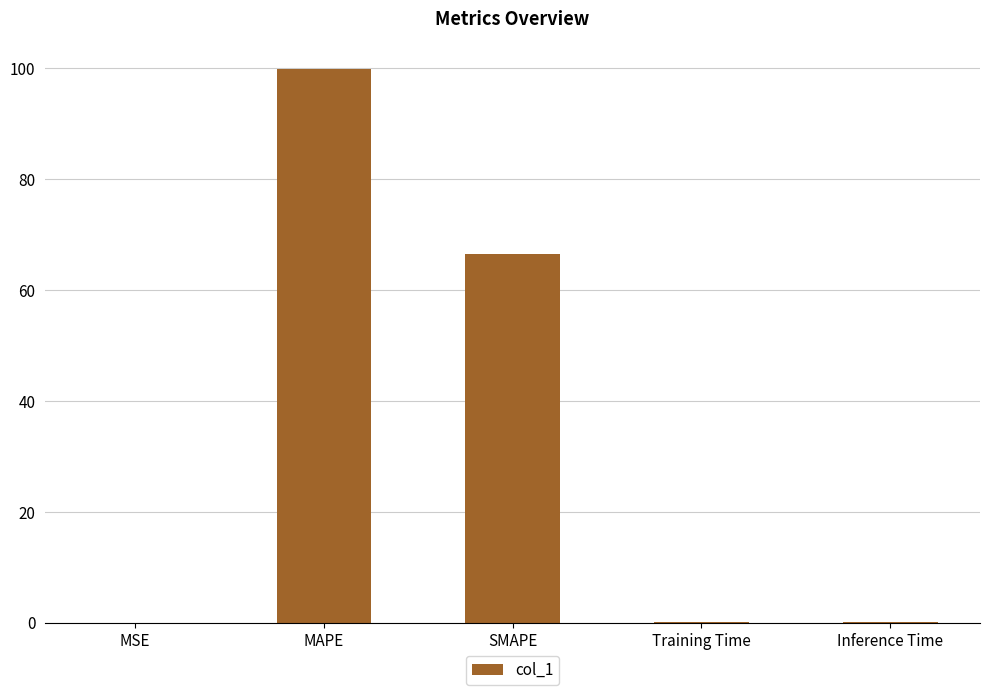

The chart shows a value of 99.9 at MAPE. True or false?

True